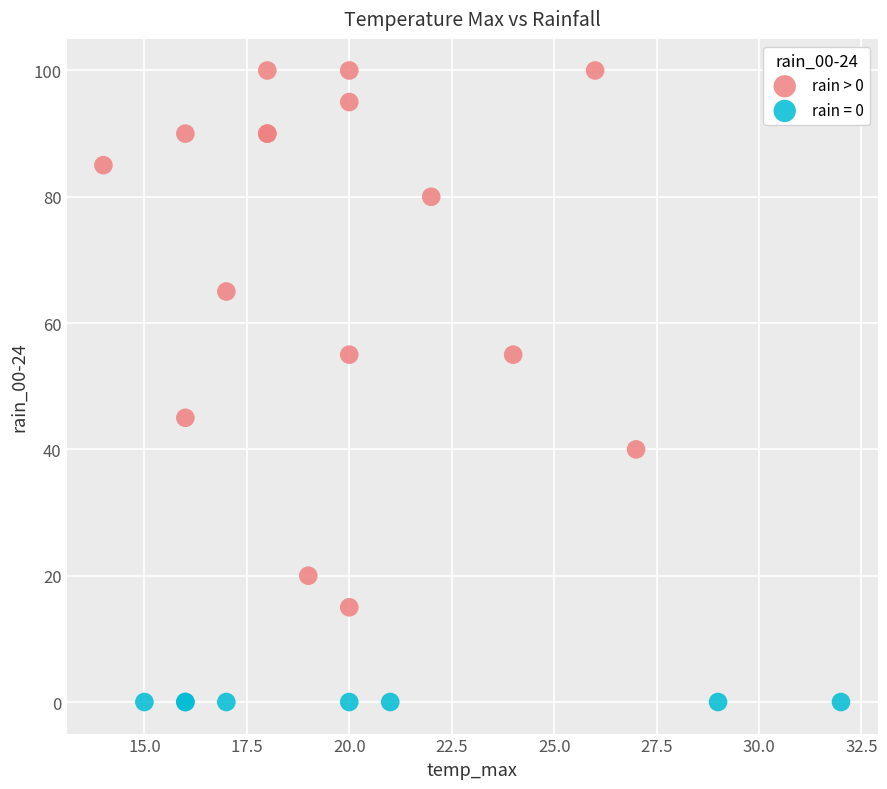

Which series contains the highest Y value?

rain > 0